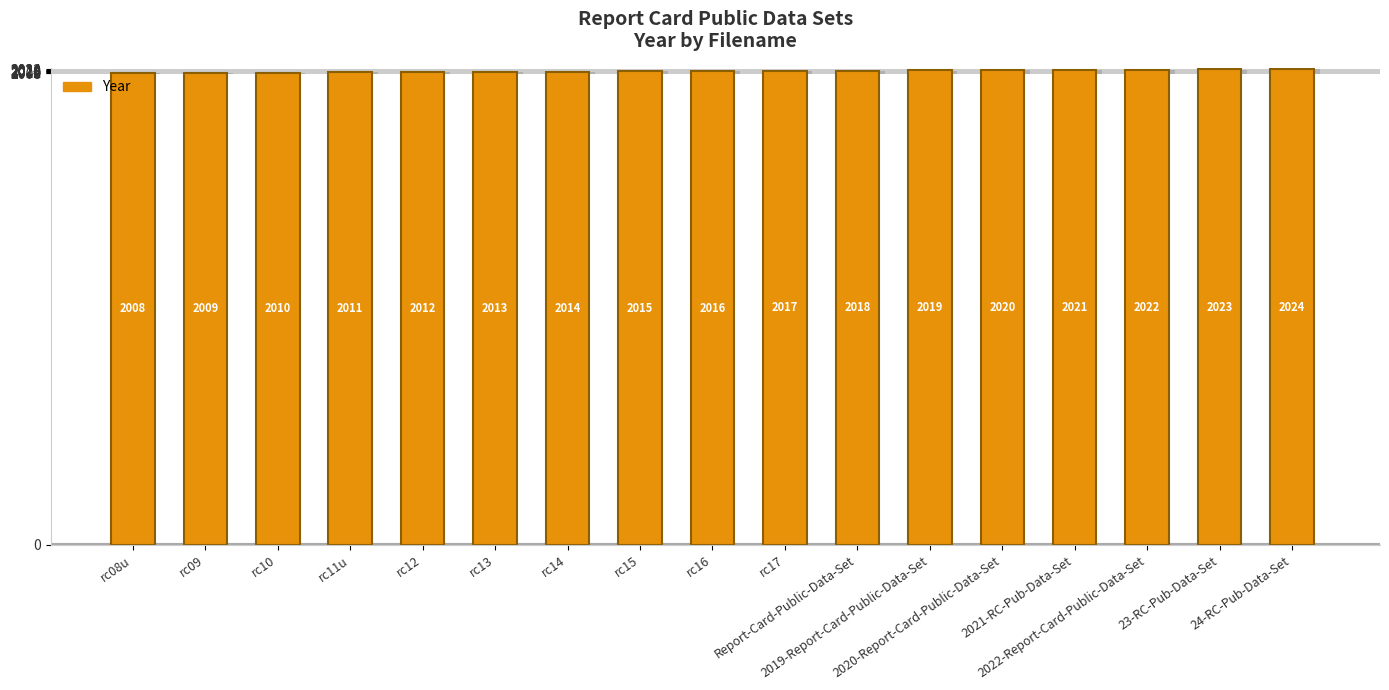

What is the sum of the values at rc09 and 2021-RC-Pub-Data-Set?

4030